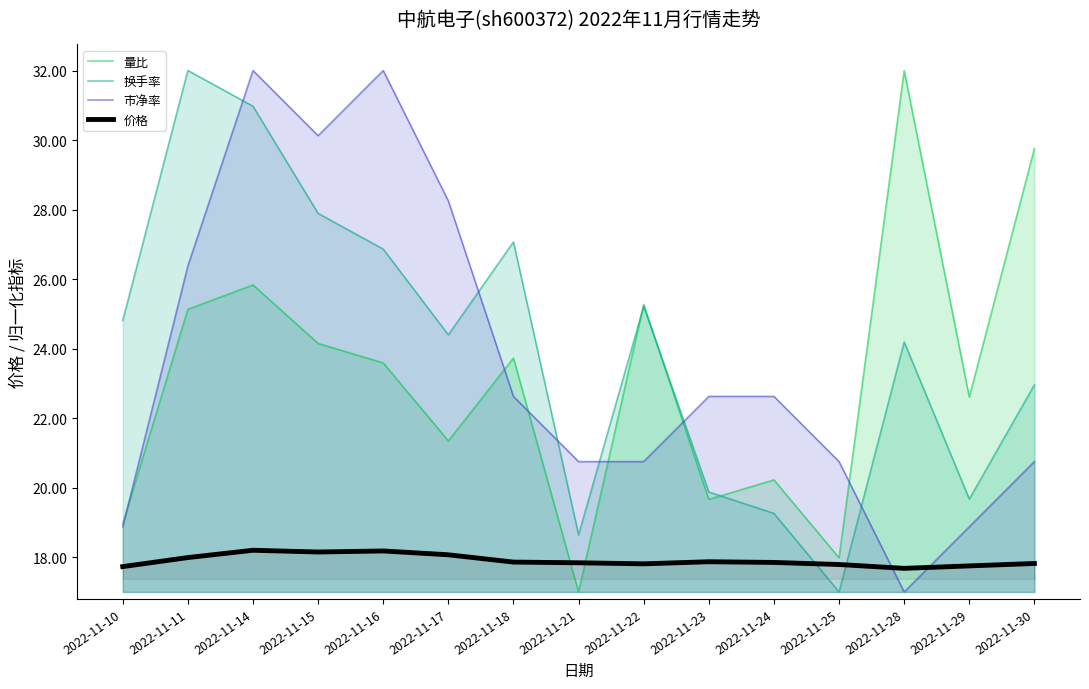

What is the value of the 换手率 point at the 9th from the left?

25.2